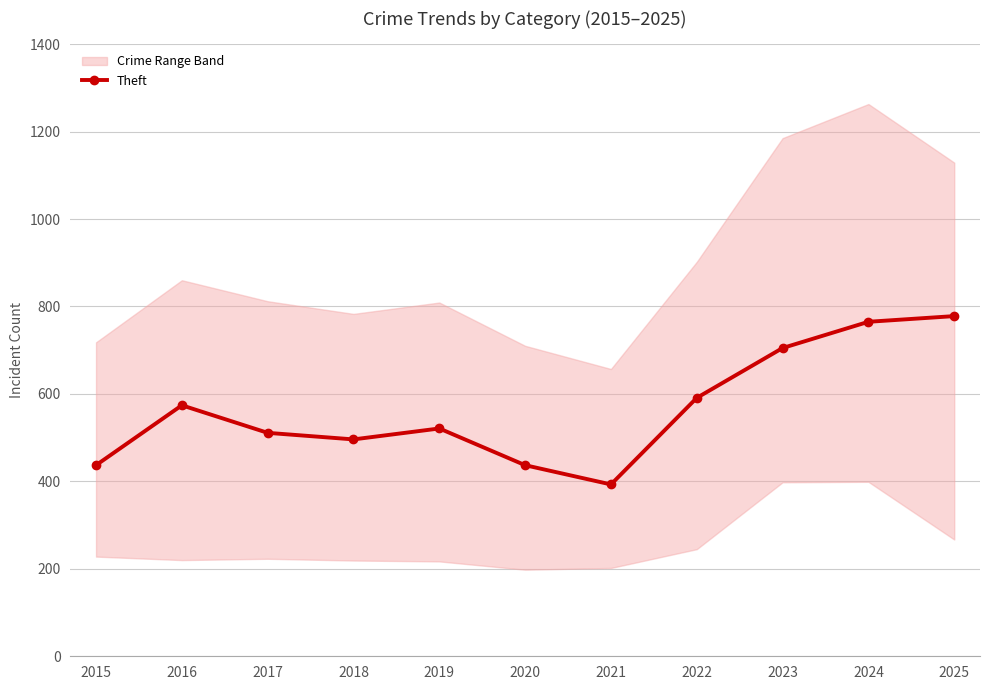

The value at 2024 is 1346. True or false?

False